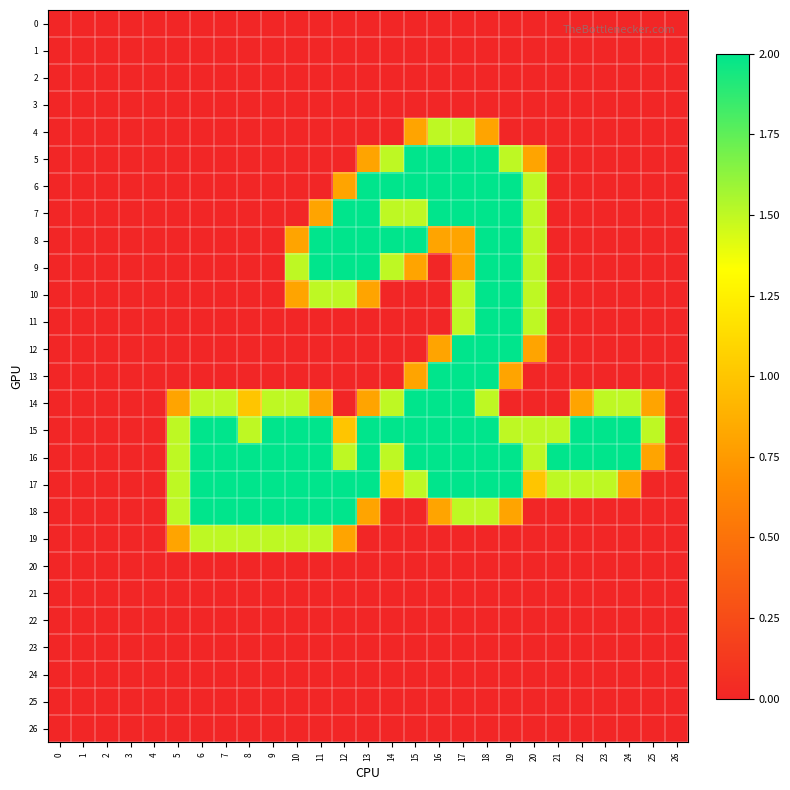

What is the total value across all series at 17?

25.6